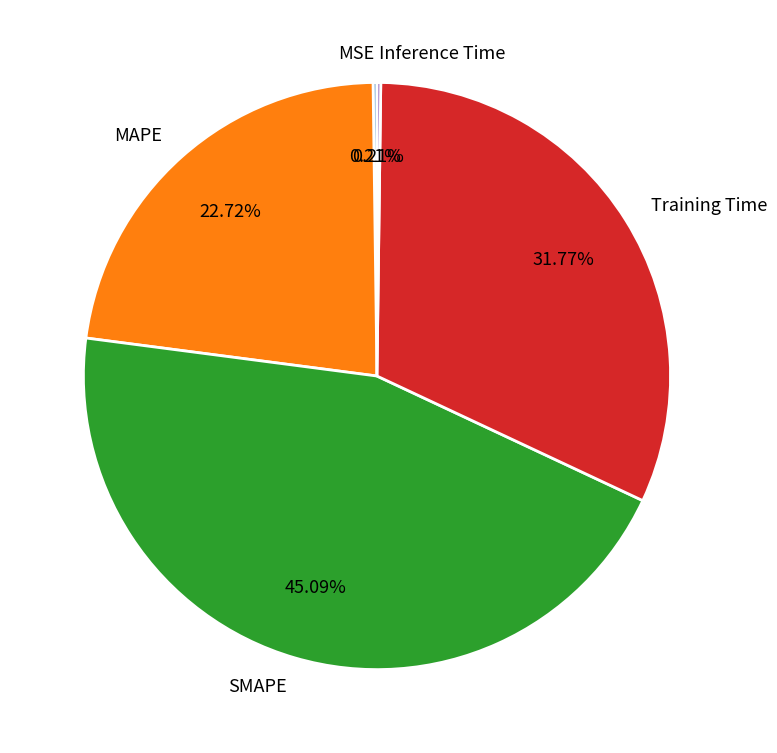

Which category has the biggest portion of the pie?

SMAPE